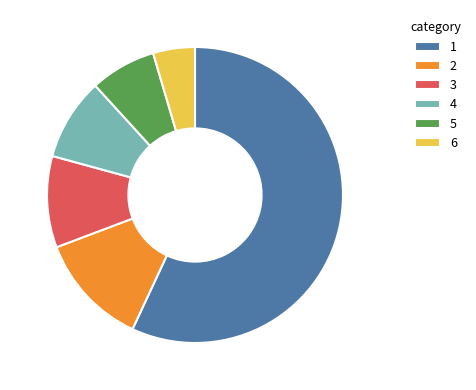

Which has a higher value, 4 or 3?

3